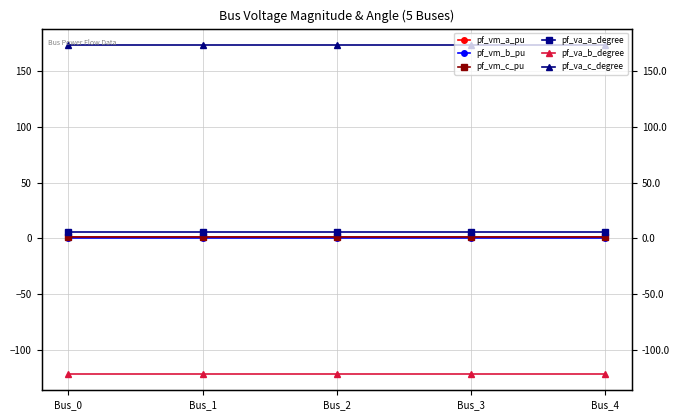

The pf_vm_b_pu series shows 0.2 at Bus_4. True or false?

True